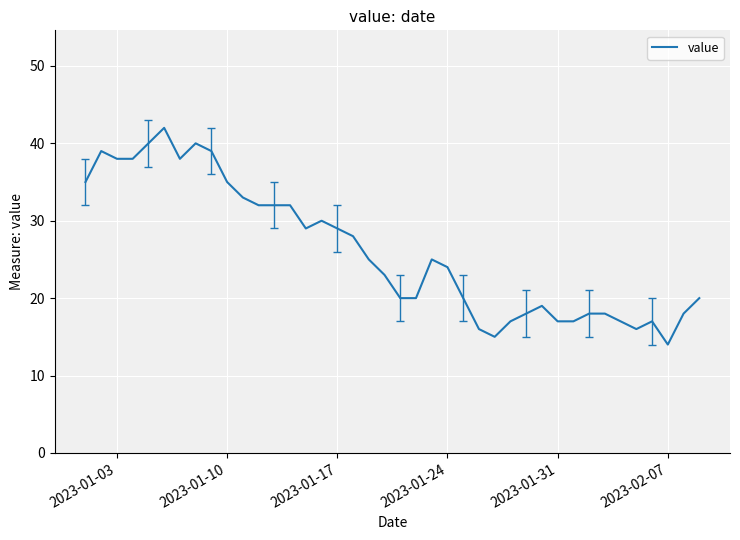

What is the maximum value shown in the chart?

42